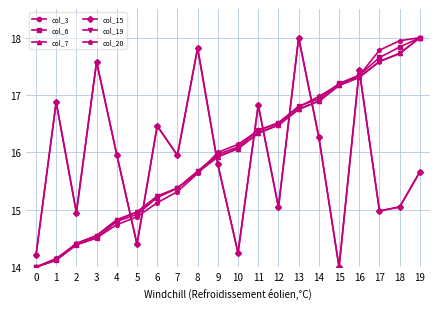

Is this an area chart (filled region under the line)?

No